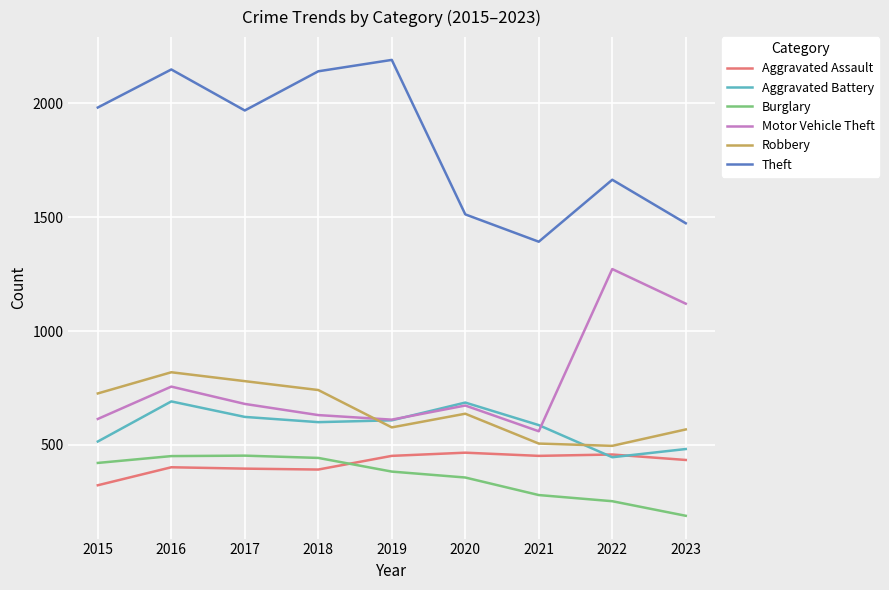

Is the value of Robbery at 2018 greater than the value of Aggravated Assault at 2022?

Yes